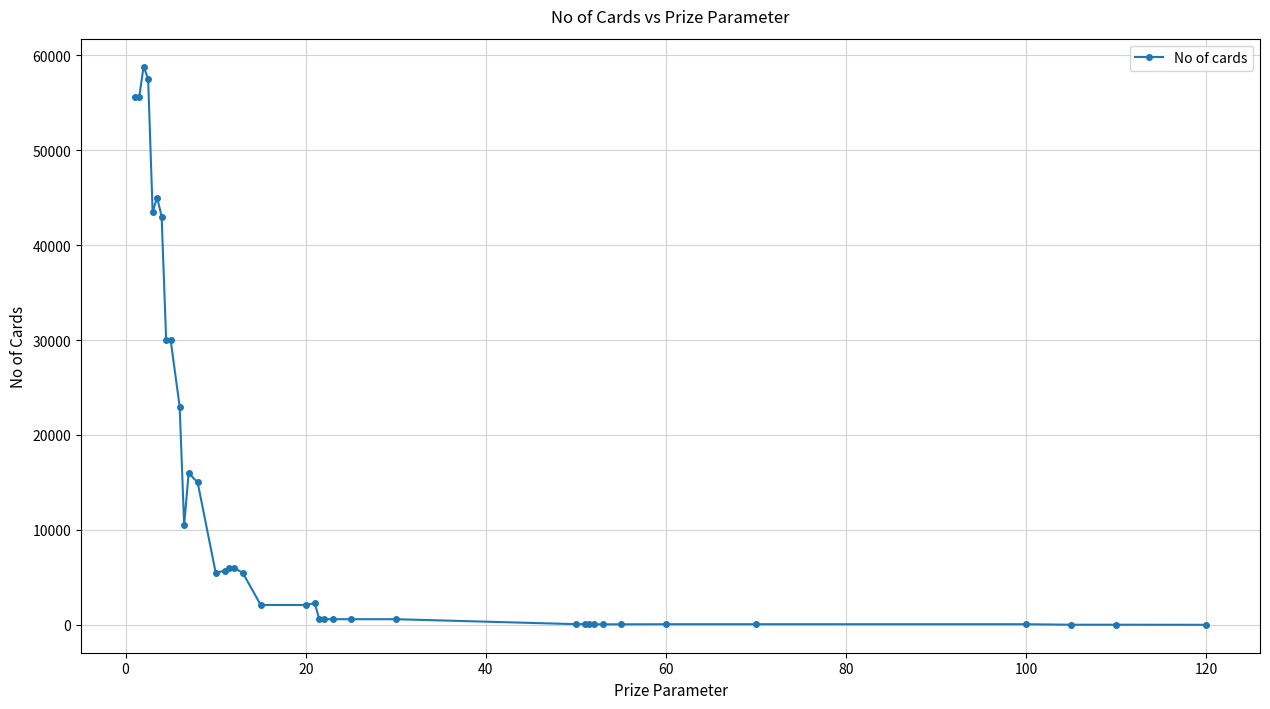

What is the maximum value shown in the chart?

58800